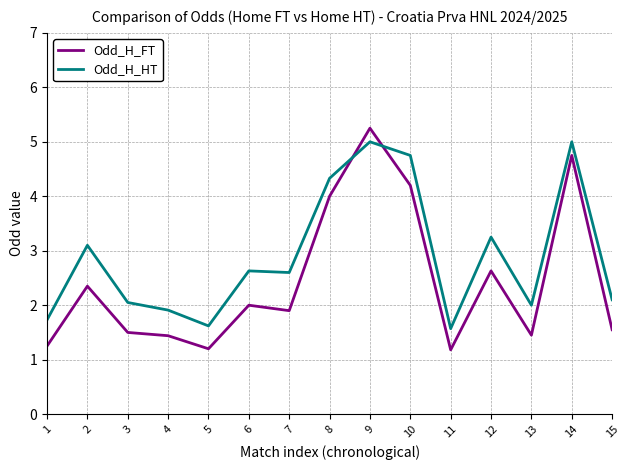

Between 3 and 7, which series saw the biggest shift?

Odd_H_HT